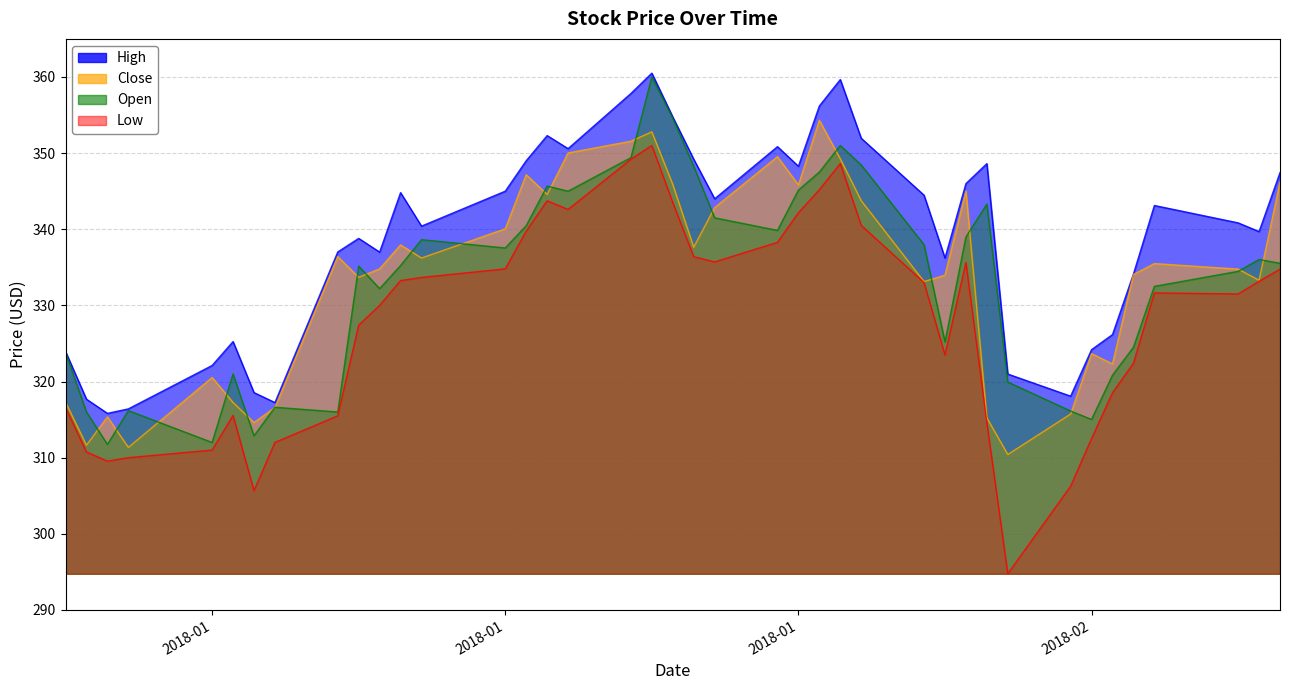

How many times do open and close cross each other?

21